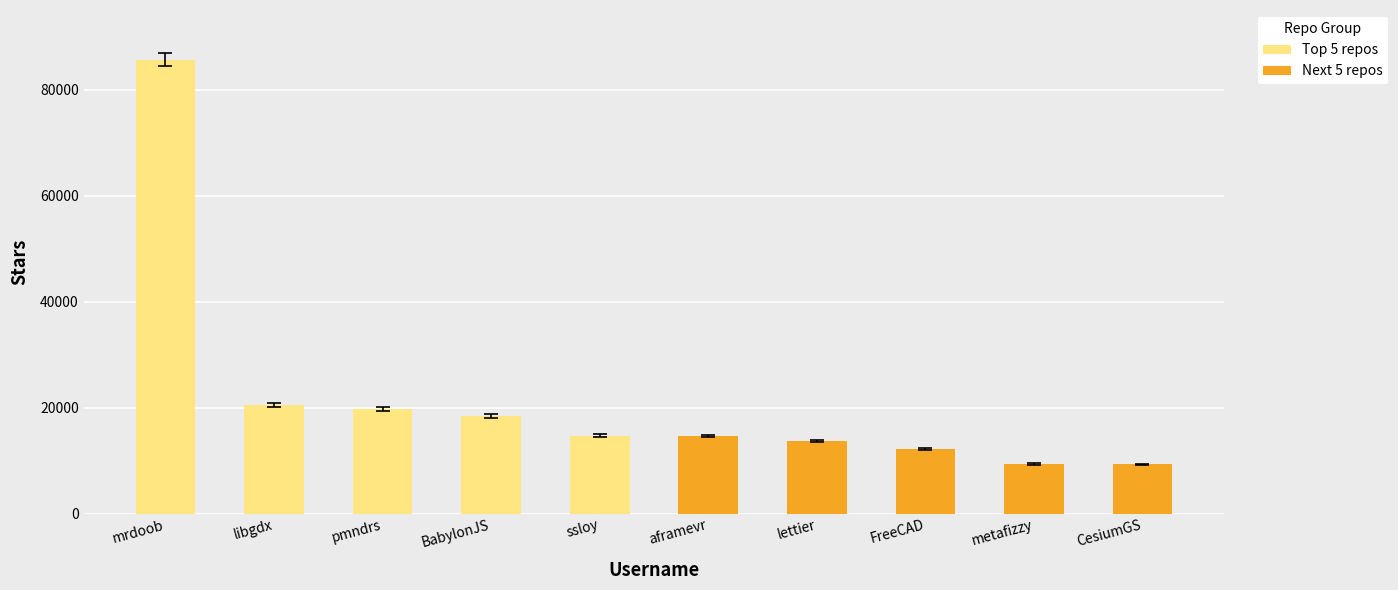

Reading right to left, list all the values displayed in this chart.

Top 5 repos: 14700	18400	19700	20500	85600
Next 5 repos: 9300	9400	12200	13700	14600